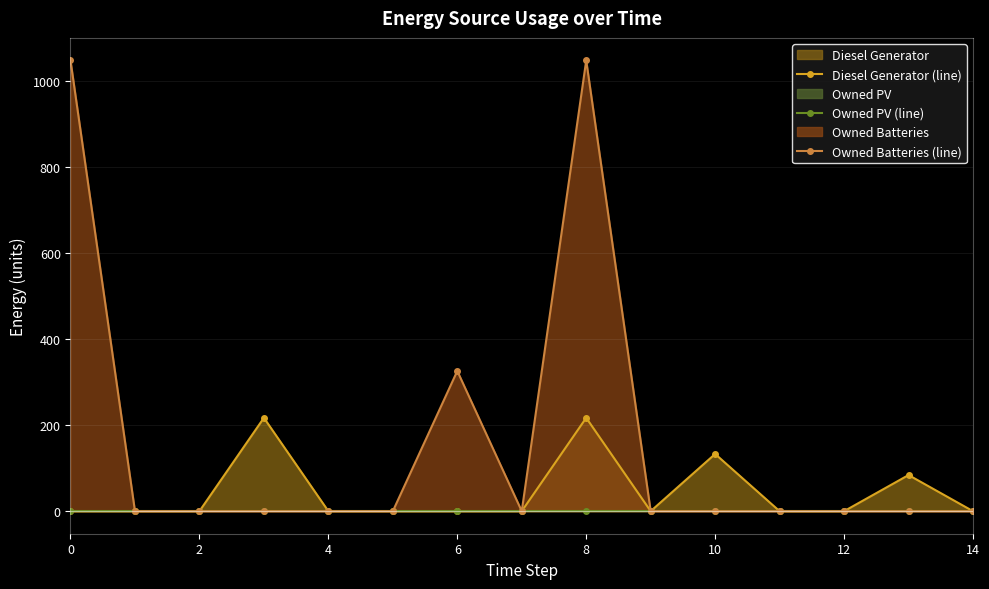

True or false: Owned Batteries (line) has a value of 1048 at 0.

True